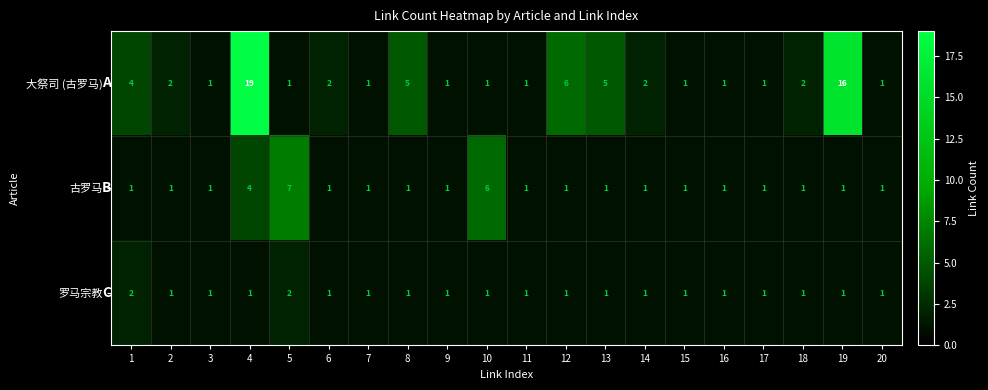

Which series changed the most between 3 and 4?

大祭司 (古罗马)